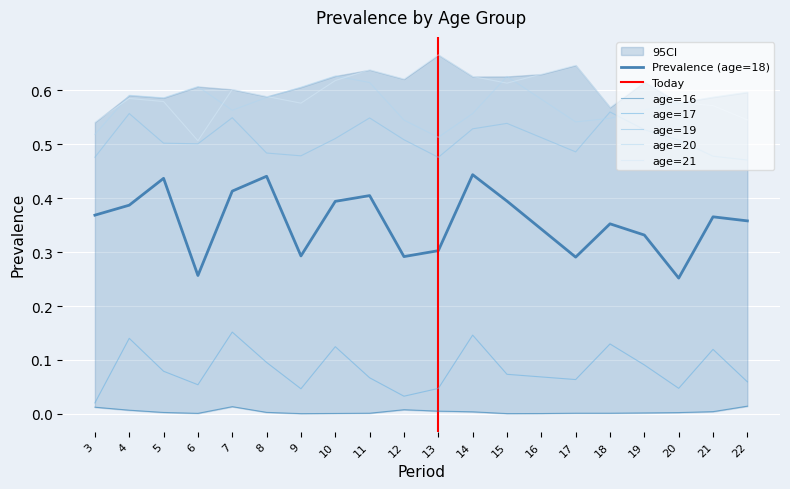

Count the age=21 values in the range 0 to 1.

20